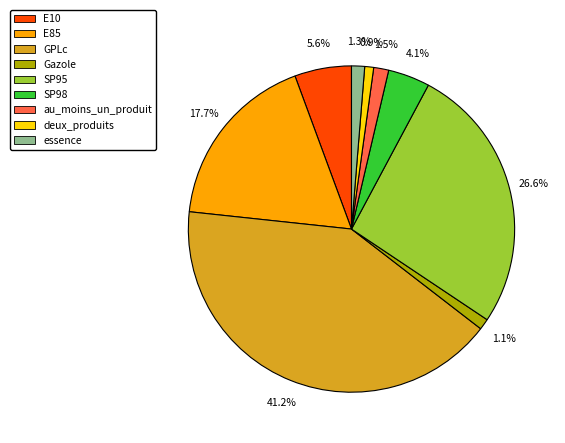

How many slices are in this pie chart?

9